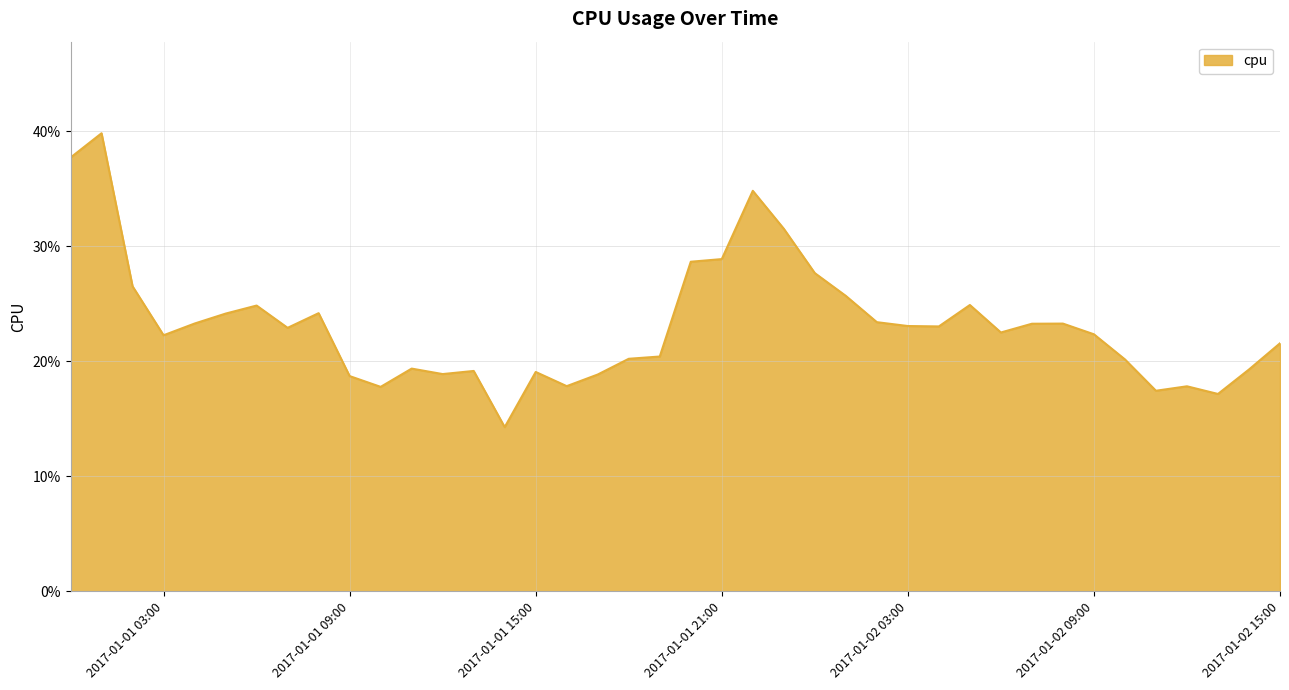

Is this an area chart (filled region under the line)?

Yes